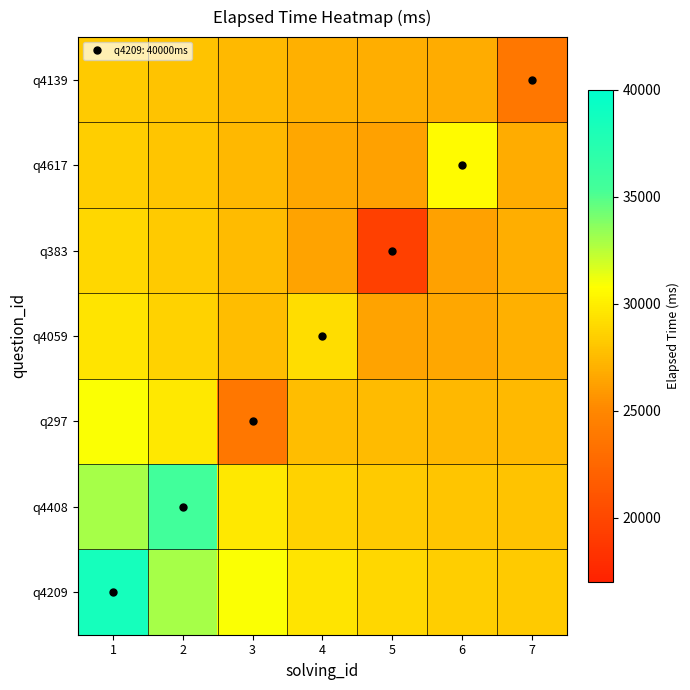

How many series are shown in this chart?

7